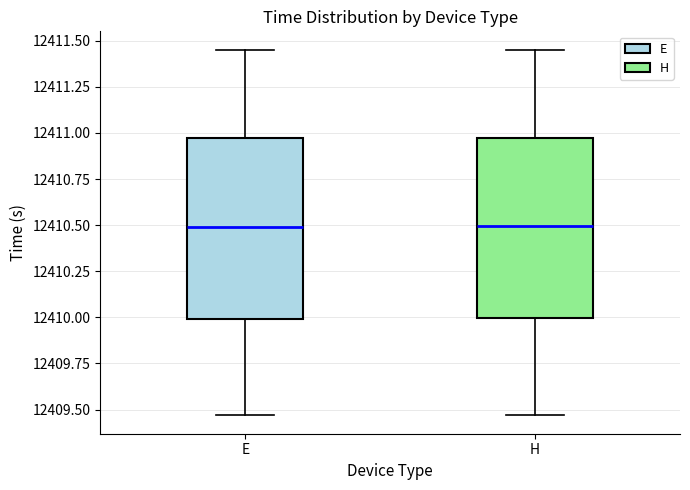

Reading left to right, transcribe this box plot: for each box, give where its median line is, the range the box spans, and where its two whiskers end, as read against the y-axis. The values are not printed on the chart, so give them approximately, as read against the axis.

E: median 12410.50, box 12410.00 to 12410.95, whiskers 12409.45 to 12411.45
H: median 12410.50, box 12410.00 to 12410.95, whiskers 12409.45 to 12411.45